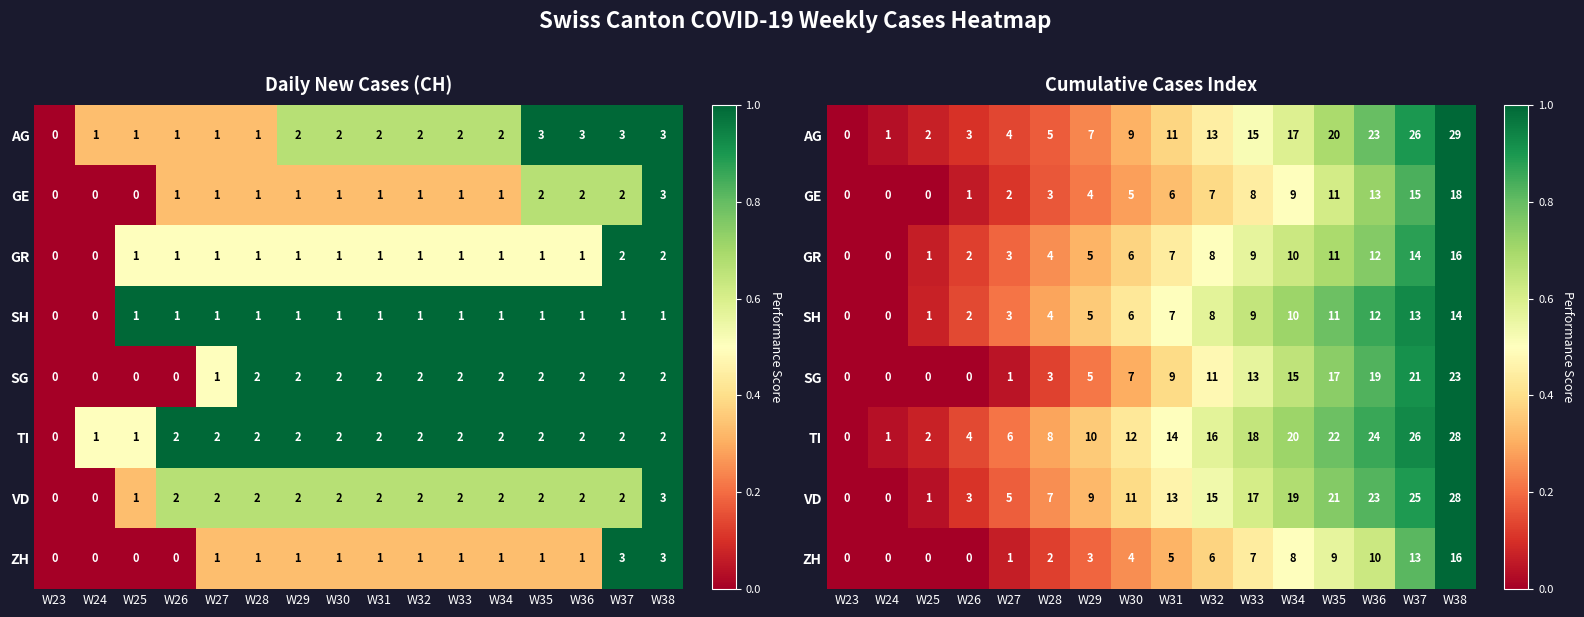

How many data points does each series have?

16